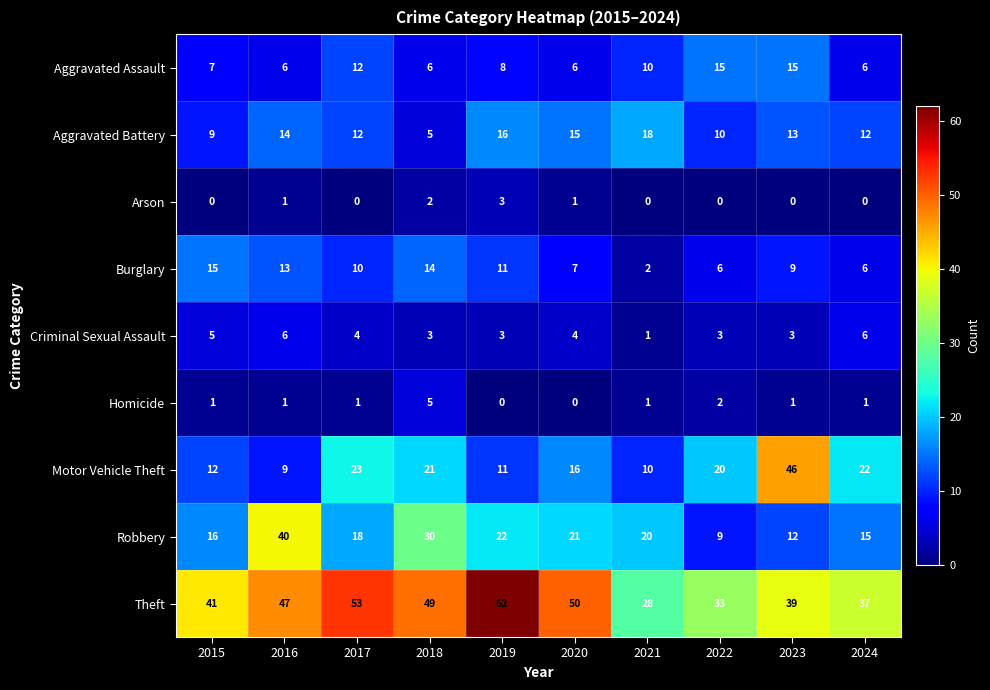

What is the sum of the Aggravated Assault values at 2019 and 2022?

23